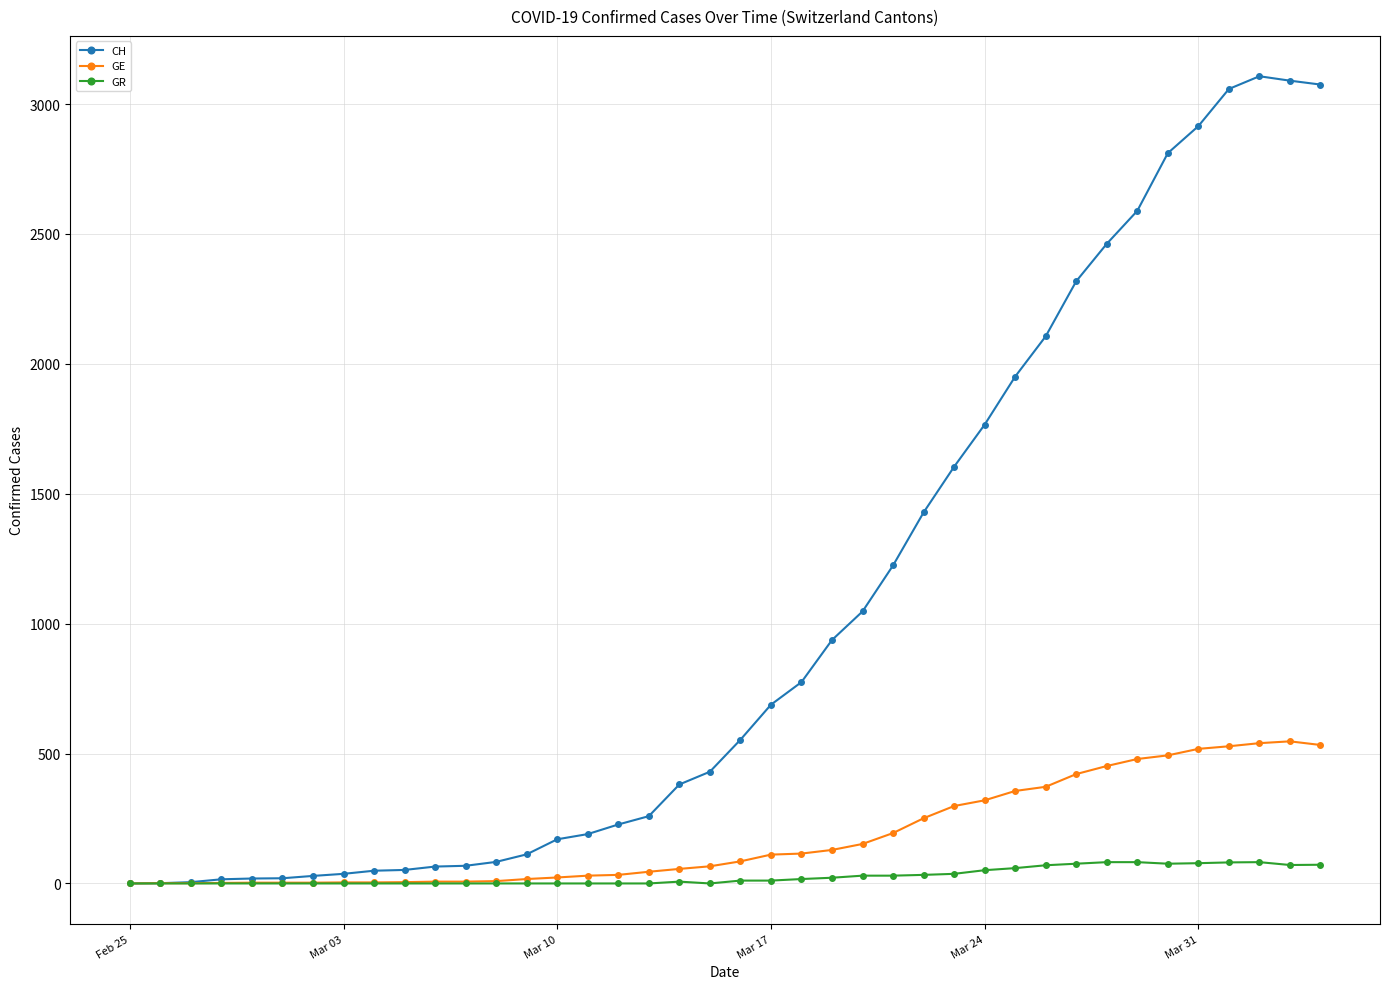

Which series has the largest range (max minus min)?

CH